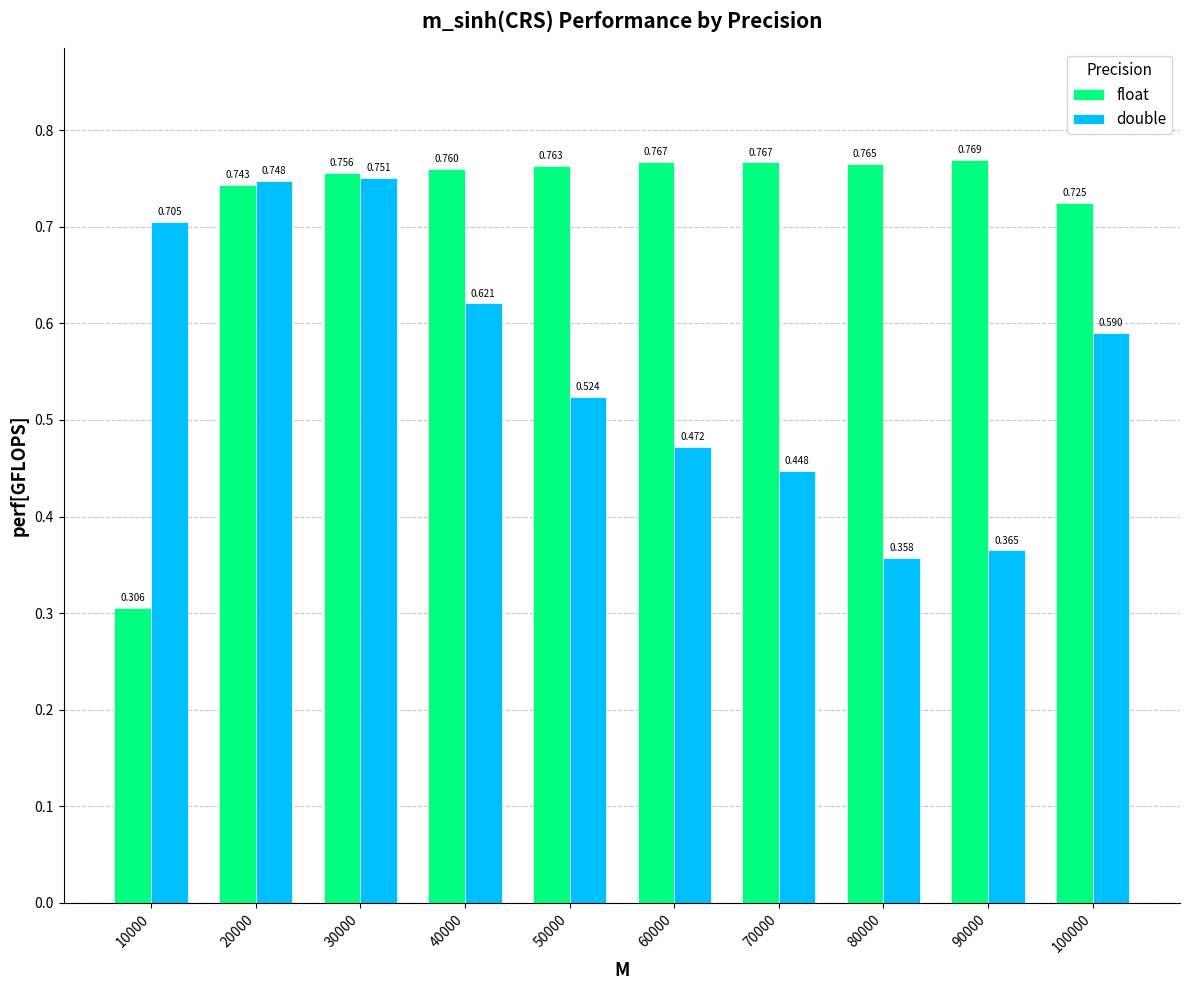

At 10000, list the series in order from largest to smallest.

double, float